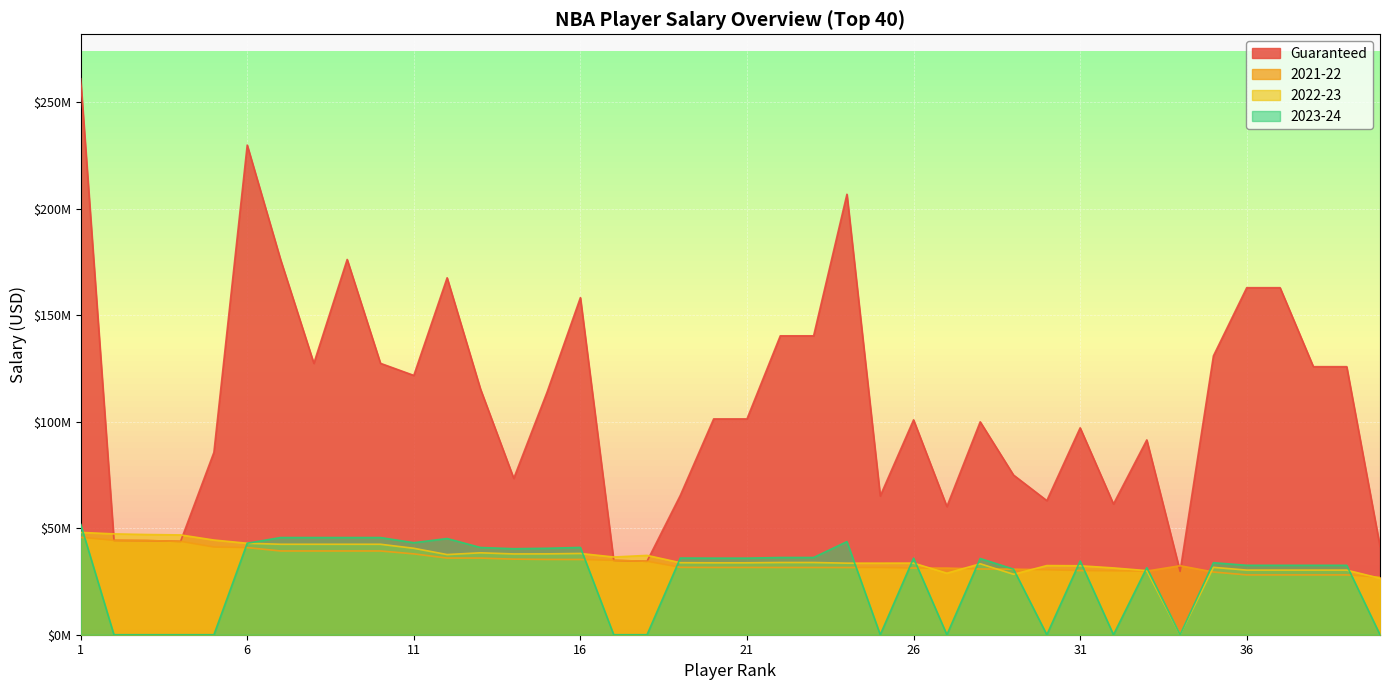

What is the sum of the 2022-23 values at 10 and 25?

76109262